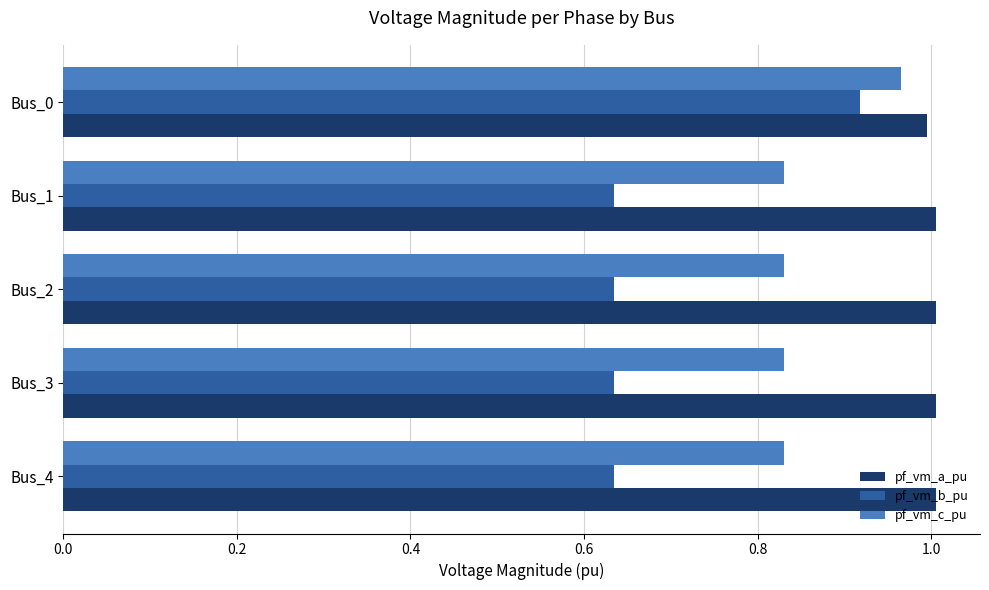

Which series has the largest range (max minus min)?

pf_vm_b_pu